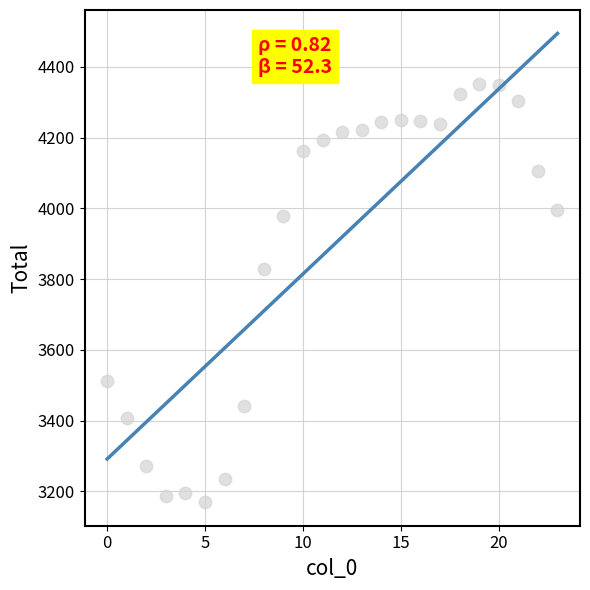

What is the range of Y values (max minus min)?

1182